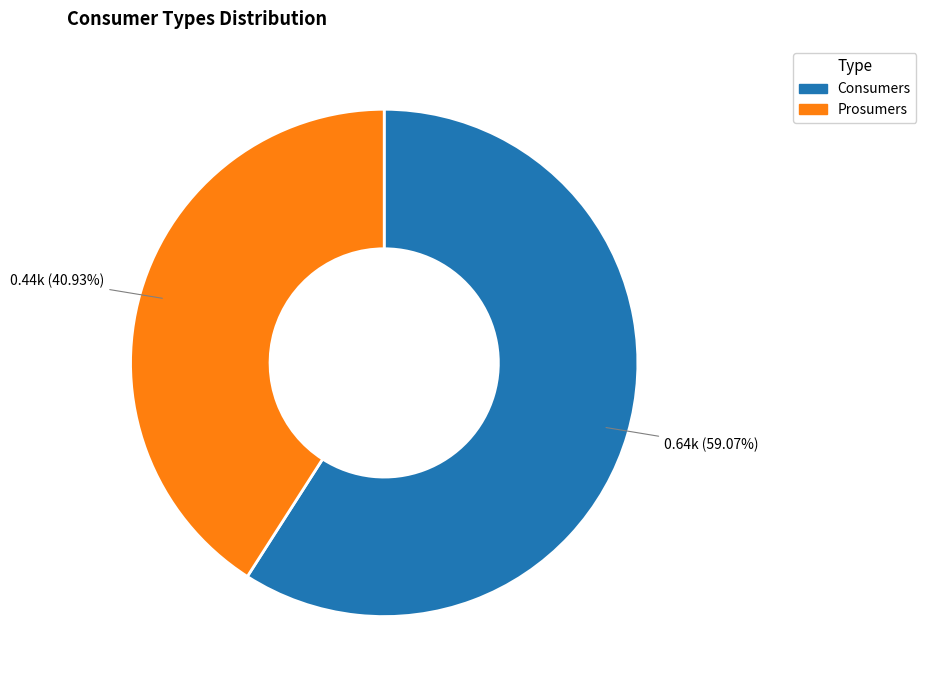

What is the total percentage of Prosumers and Consumers?

100.0%